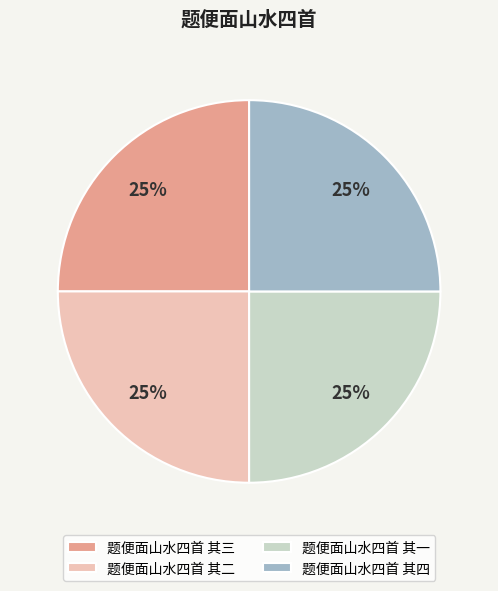

Is it true that 题便面山水四首 其三 is 25% of the pie?

True